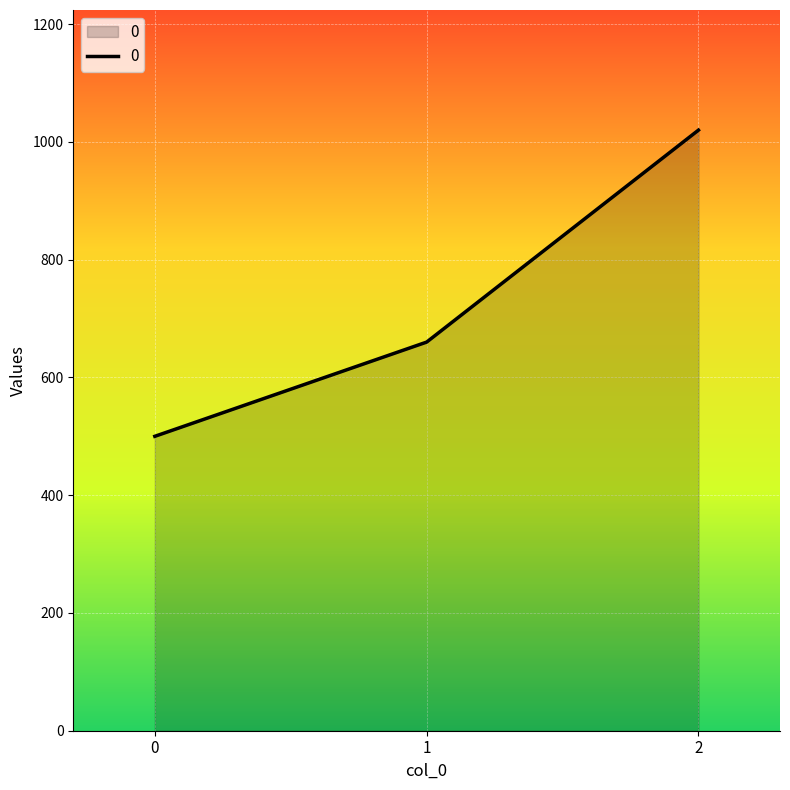

The chart shows a value of 1020 at 2. True or false?

True